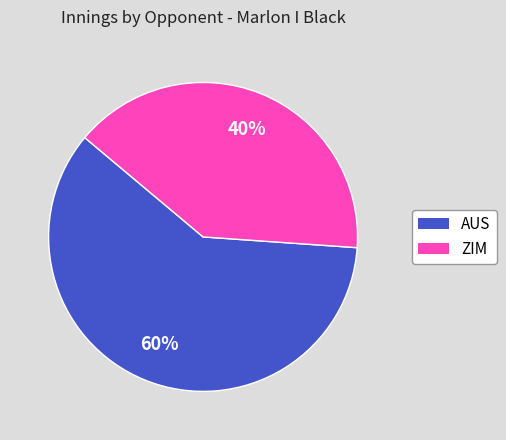

How many slices are in this pie chart?

2